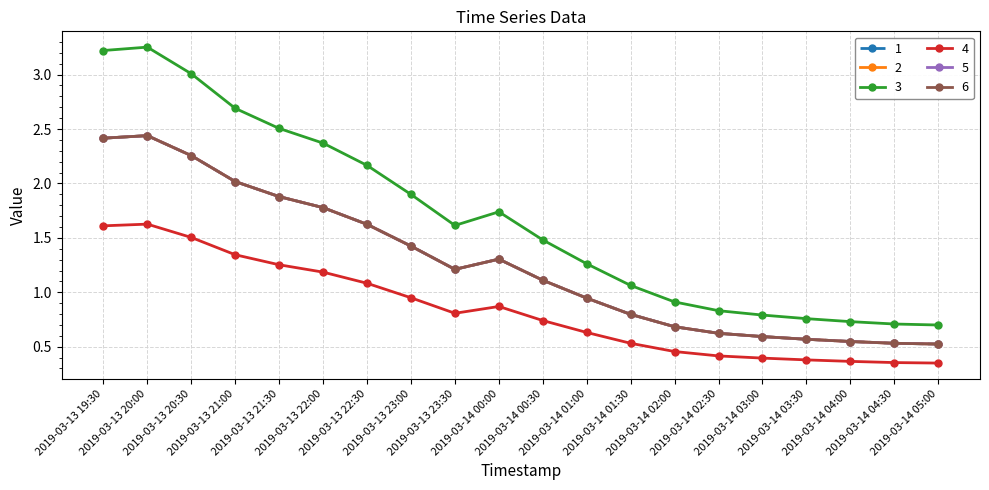

Is this an area chart (filled region under the line)?

No